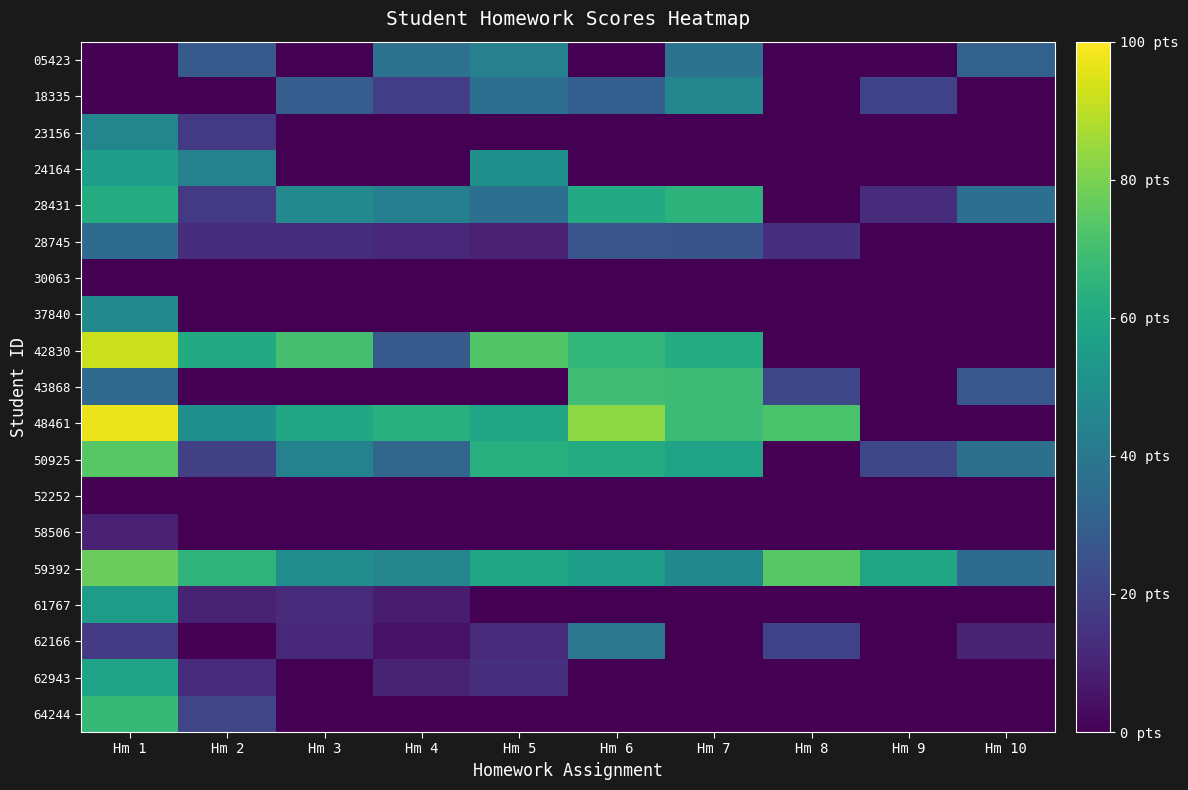

What is the total value across all series at Hm 6?

493.0